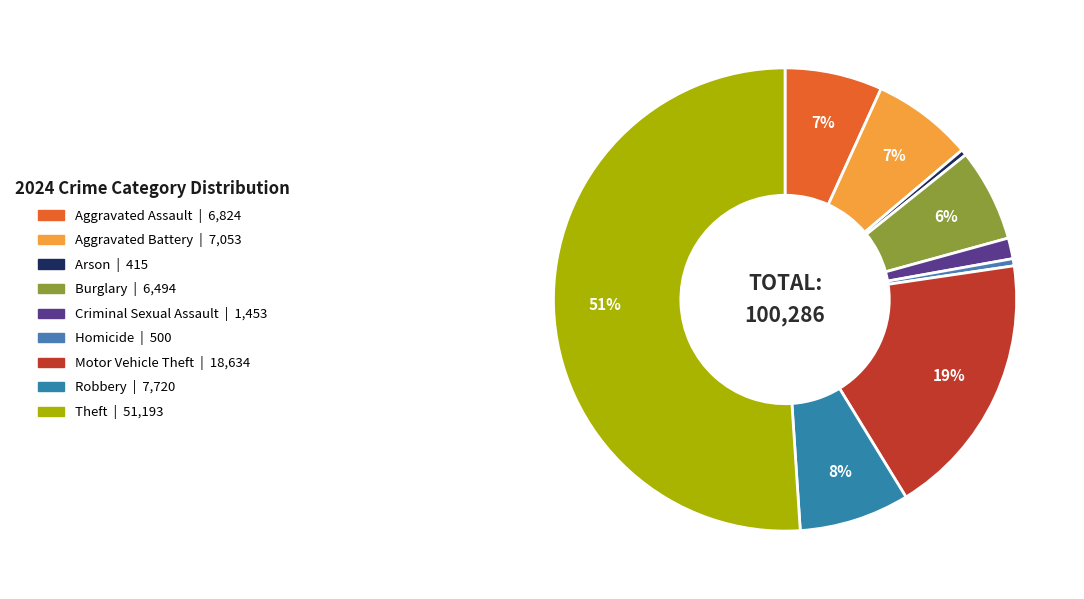

Is it true that Aggravated Assault is 7% of the pie?

True